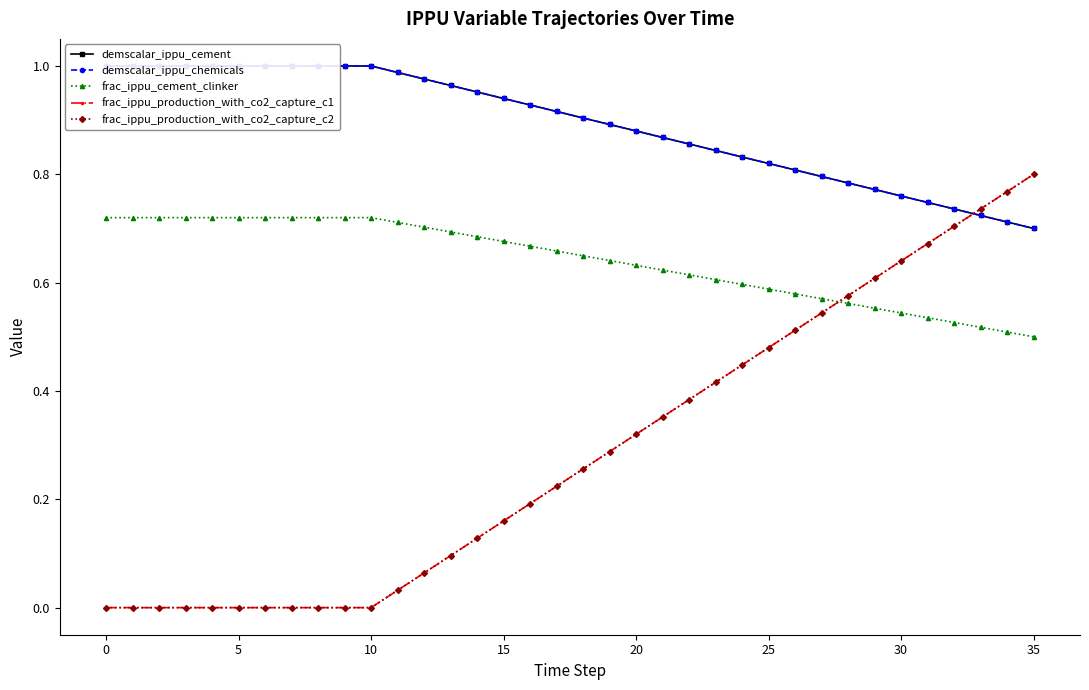

True or false: demscalar_ippu_cement has more than 2 points higher than both neighbors.

False